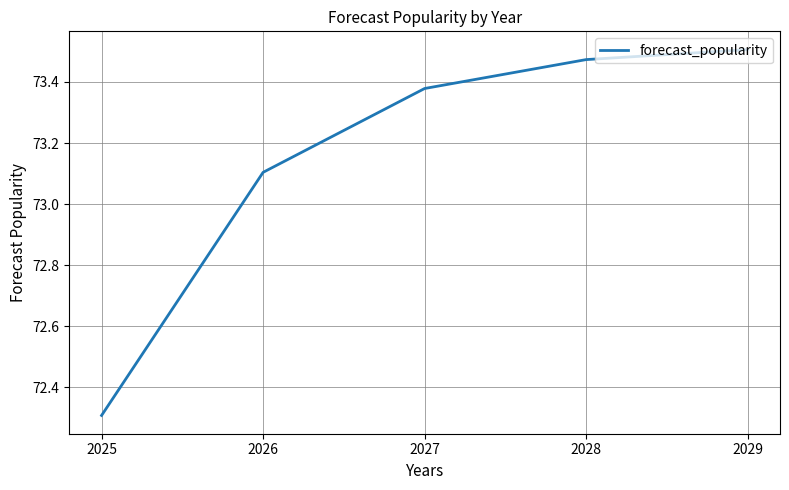

What is the change in value from 2025 to 2028?

+1.2